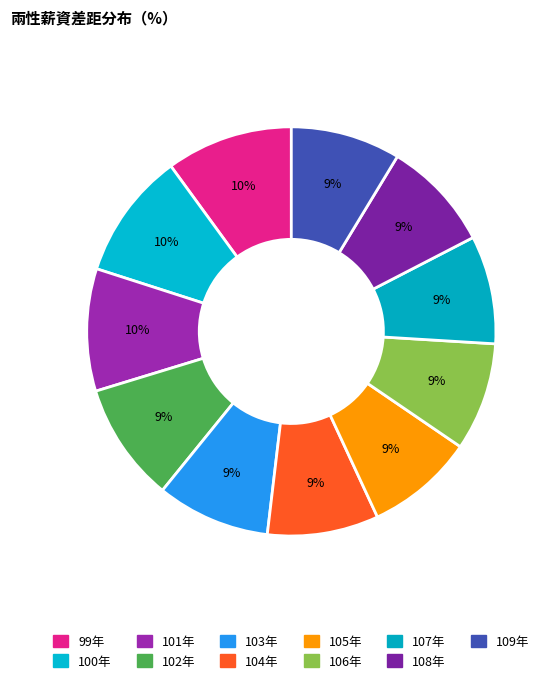

How many slices are in this pie chart?

11